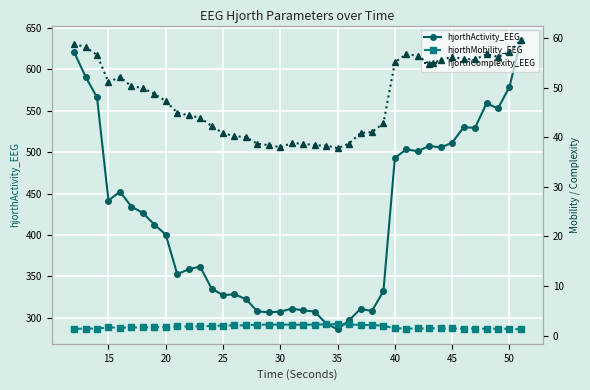

What is the value of the hjorthComplexity_EEG point at the 27th from the left?

41.1